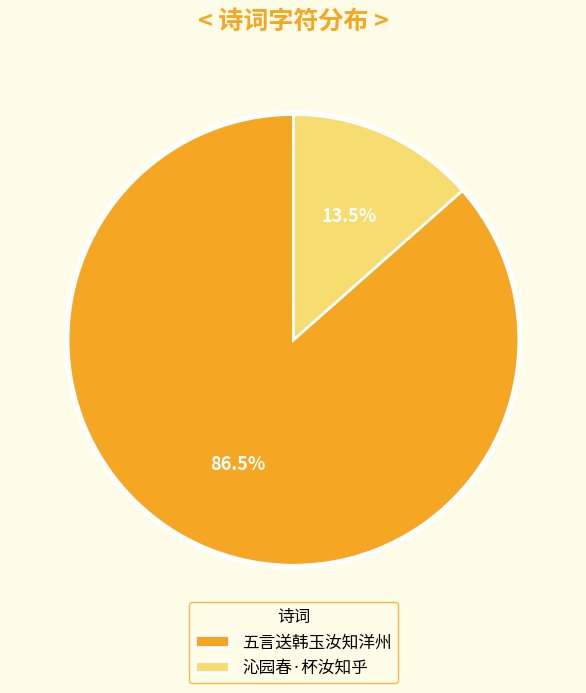

Combined, do 沁园春·杯汝知乎 and 五言送韩玉汝知洋州 account for over 50%?

Yes